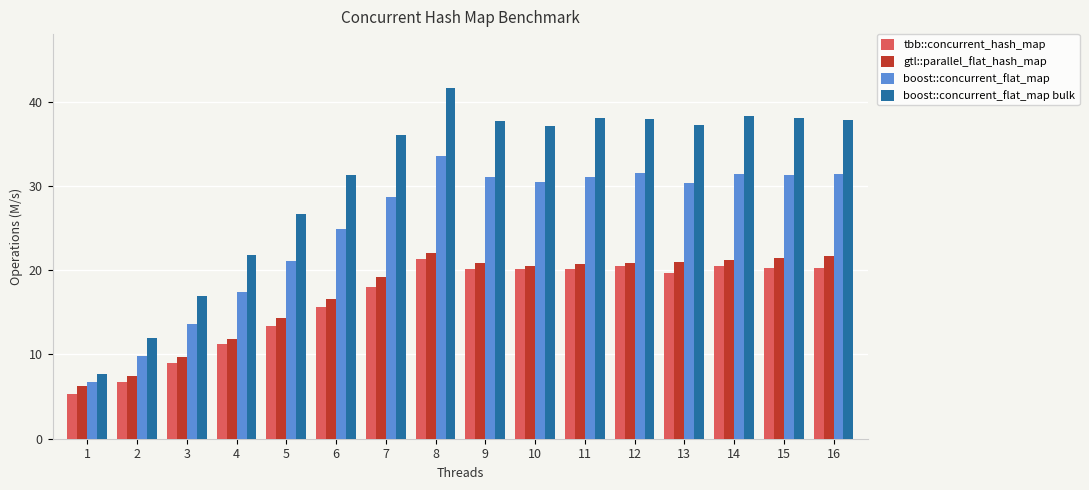

Count the number of data series in this chart.

4